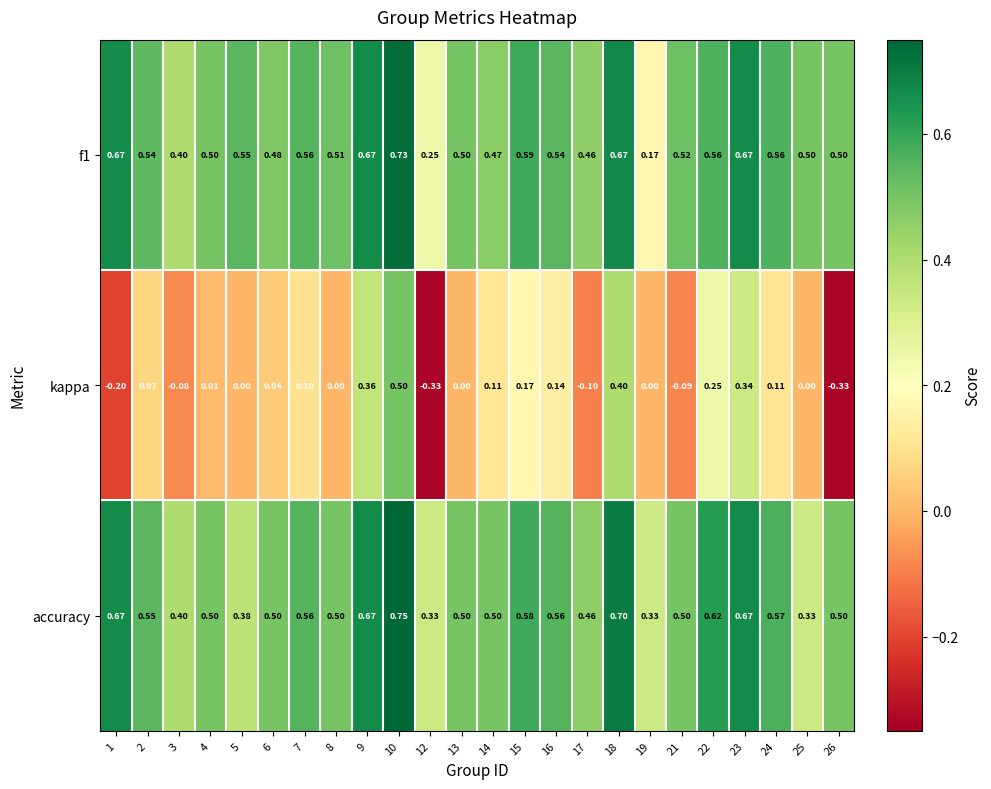

Which series has the widest spread of values?

kappa